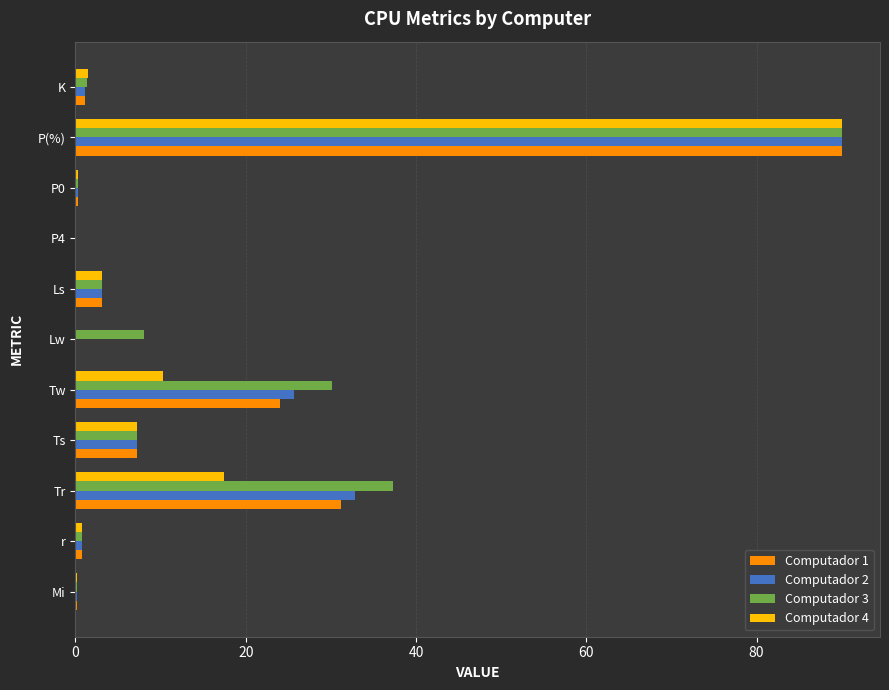

The value of Computador 2 at Tr is 7.6. True or false?

False